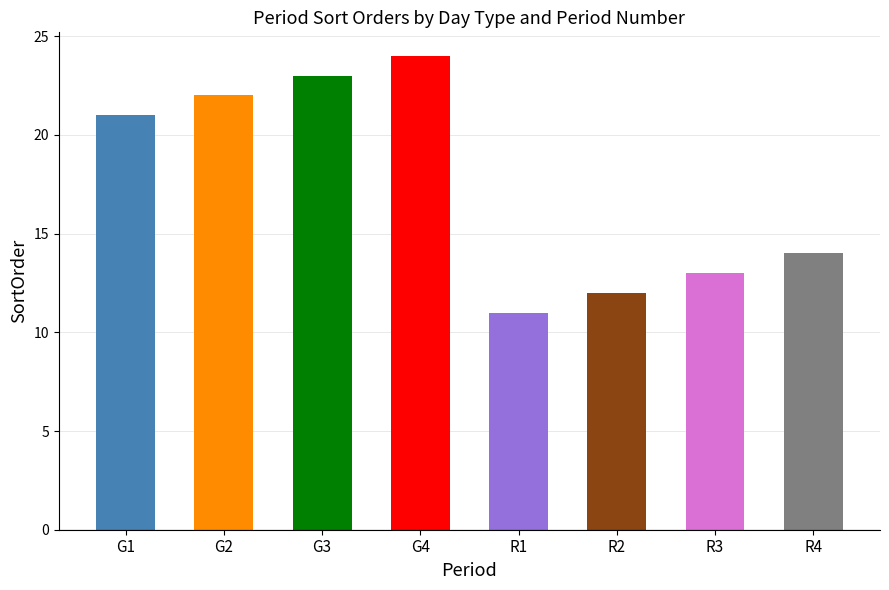

Rank the categories by value from lowest to highest.

R1, R2, R3, R4, G1, G2, G3, G4